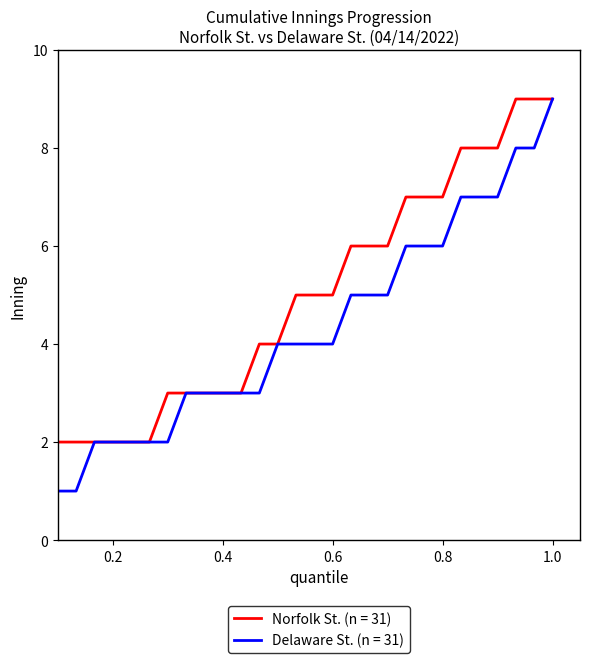

Which series has the largest total across all categories?

Norfolk St. (n = 31)